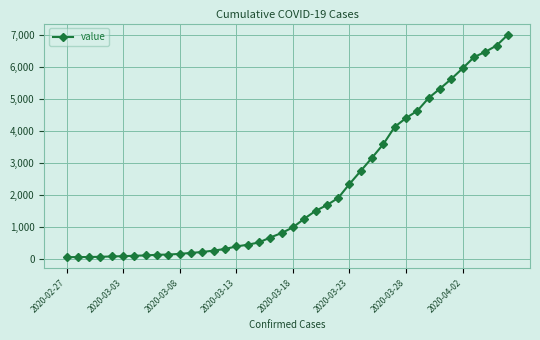

What is the difference between the maximum and minimum values?

6931